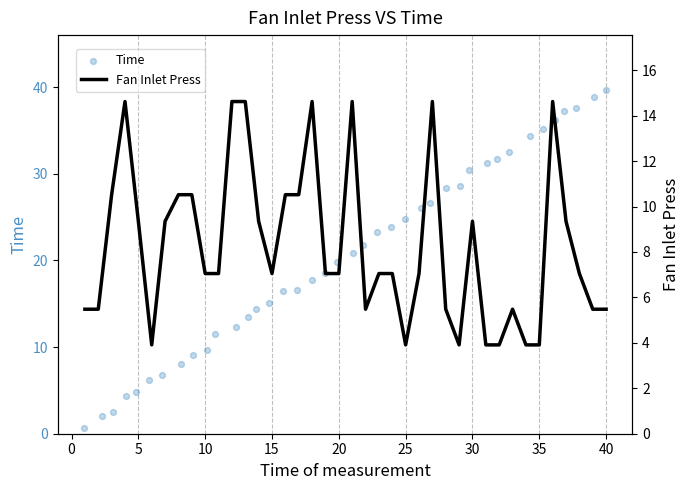

Which series contains the highest Y value?

Time